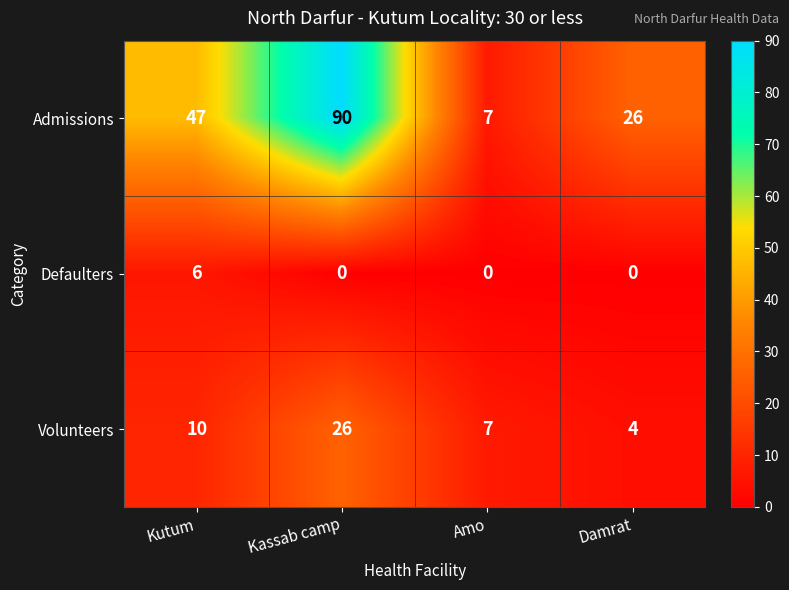

Between Kutum and Kassab camp, which series saw the biggest shift?

Admissions